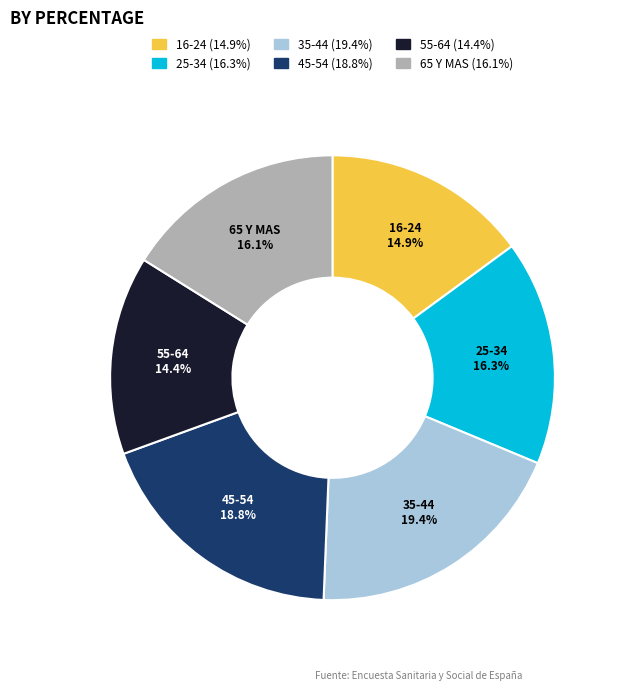

Which category has the biggest portion of the pie?

35-44